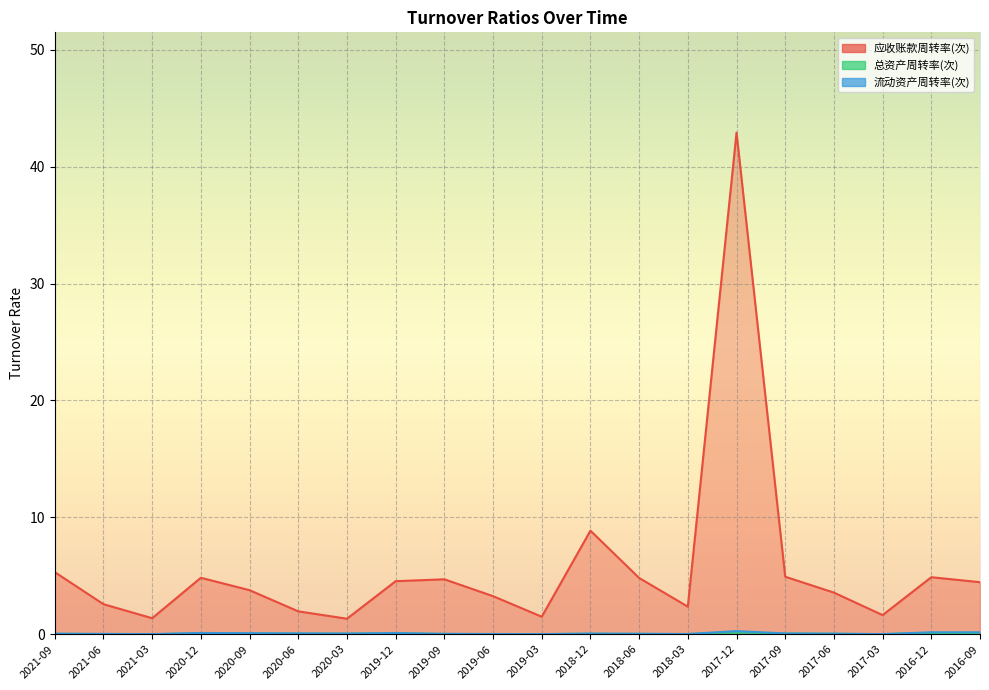

What is the sum of the 应收账款周转率(次) values at 2017-12 and 2019-09?

47.6